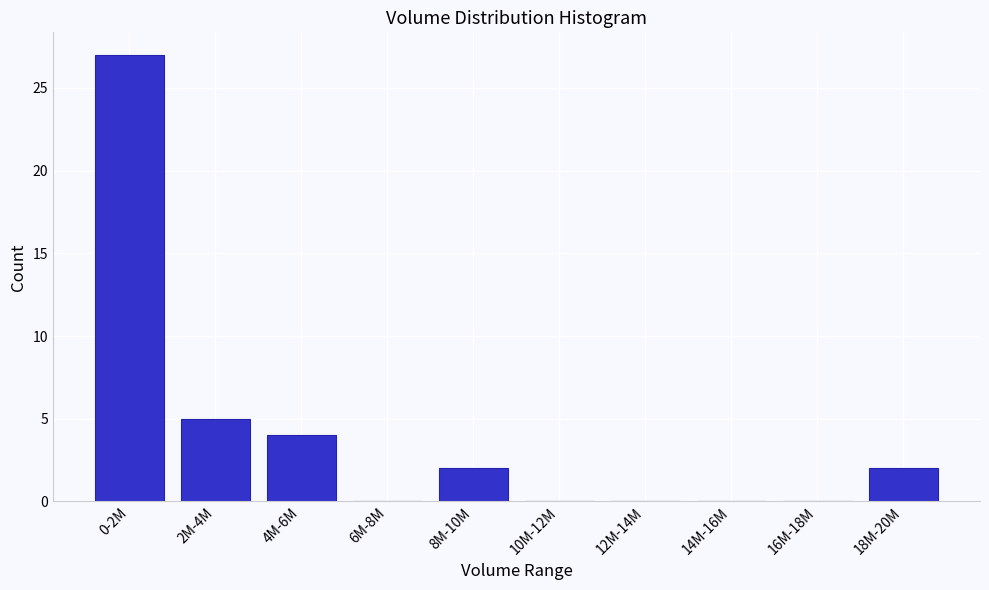

Reading left to right, extract all data points from this chart.

0-2M=27	2M-4M=5	4M-6M=4	6M-8M=0	8M-10M=2	10M-12M=0	12M-14M=0	14M-16M=0	16M-18M=0	18M-20M=2